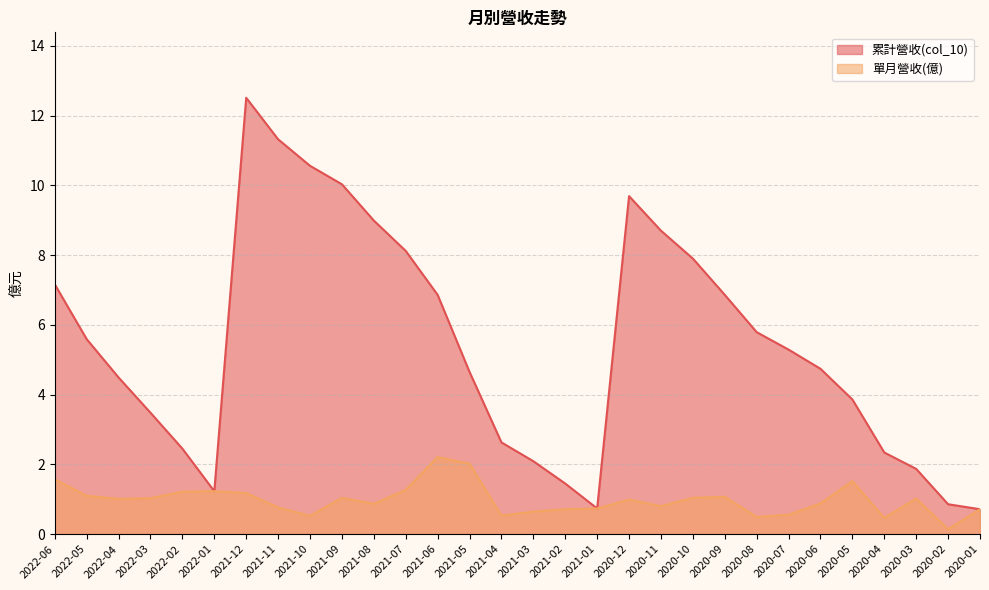

Reading right to left, what are all the values shown in this chart?

累計營收(col_10): 0.7	0.9	1.9	2.3	3.9	4.7	5.3	5.8	6.9	7.9	8.7	9.7	0.7	1.4	2.1	2.6	4.7	6.9	8.1	9.0	10.0	10.6	11.3	12.5	1.2	2.5	3.5	4.5	5.6	7.2
單月營收(億): 0.7	0.1	1.0	0.5	1.5	0.9	0.6	0.5	1.1	1.0	0.8	1.0	0.7	0.7	0.6	0.5	2.0	2.2	1.3	0.9	1.0	0.5	0.8	1.2	1.2	1.2	1.0	1.0	1.1	1.6